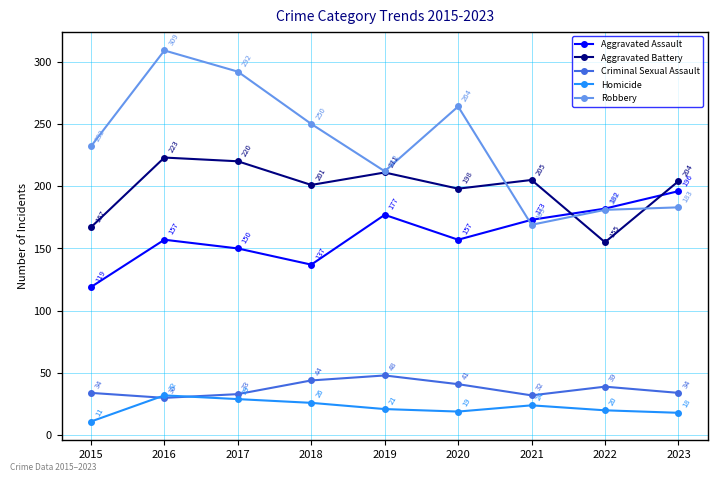

What is the approximate value of Aggravated Battery at 2016, to the nearest 5?

225